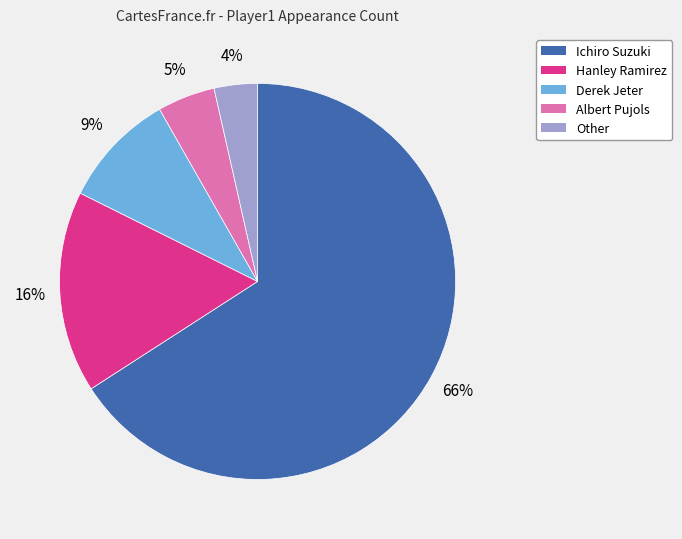

Combined, do Ichiro Suzuki and Other account for over 50%?

Yes